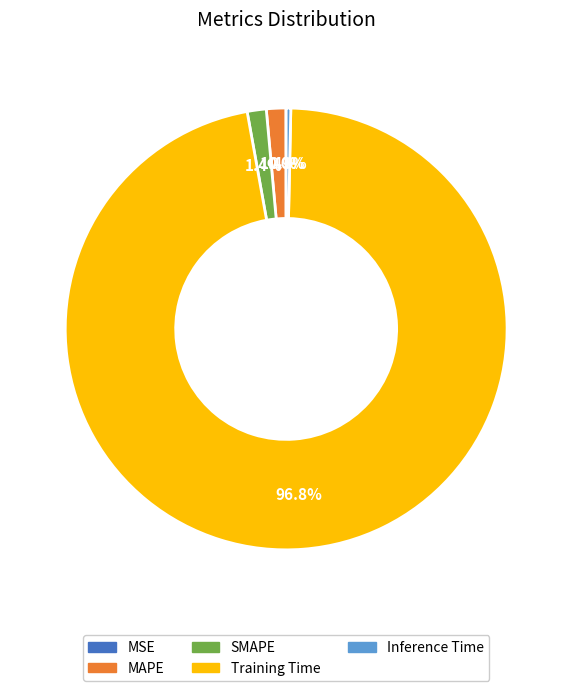

Is there any slice that represents more than half of the pie?

Yes